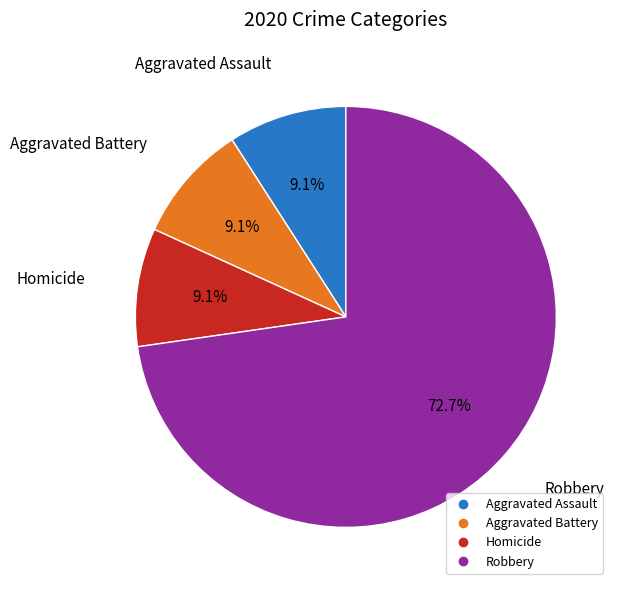

Is there a majority slice in this chart?

Yes